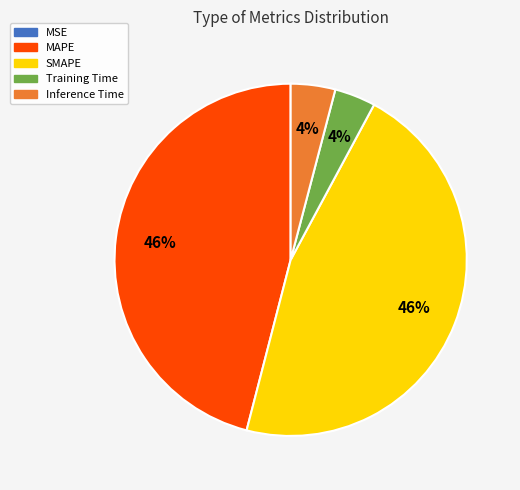

Combined, do MAPE and SMAPE account for over 50%?

Yes